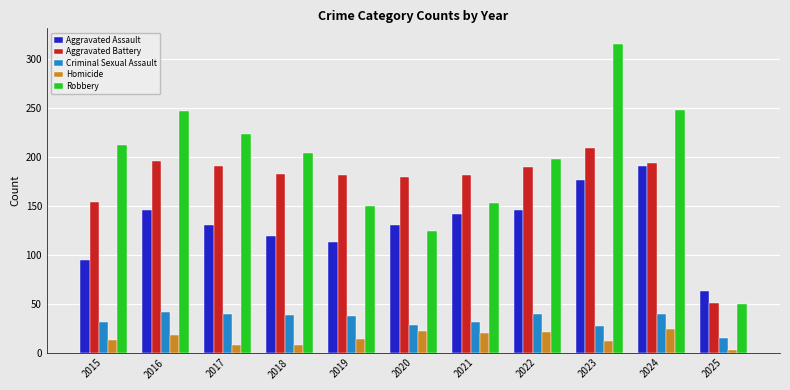

What is the difference between the maximum and minimum values in the Robbery series?

266